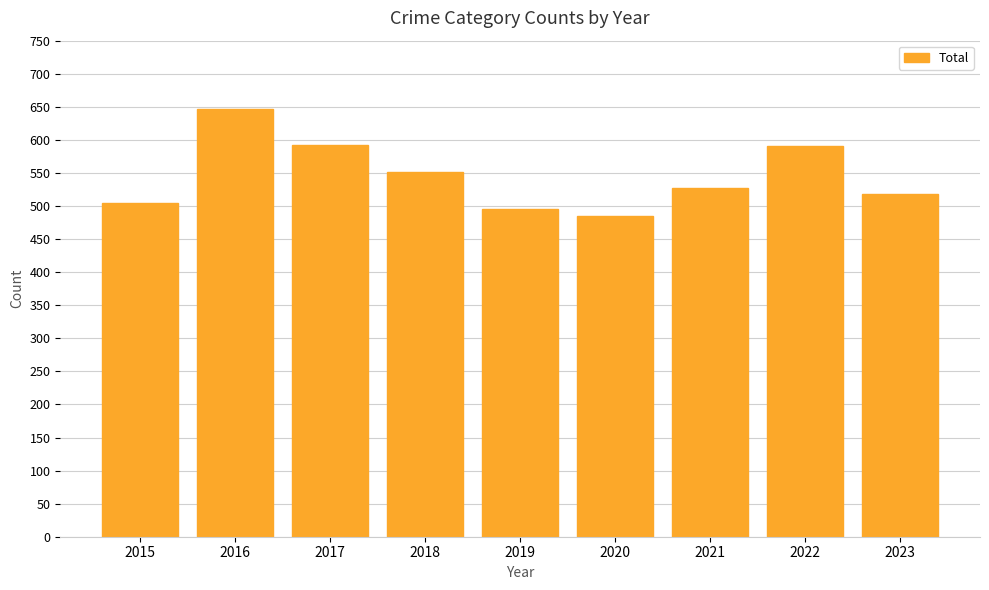

Read the value at 2017.

593